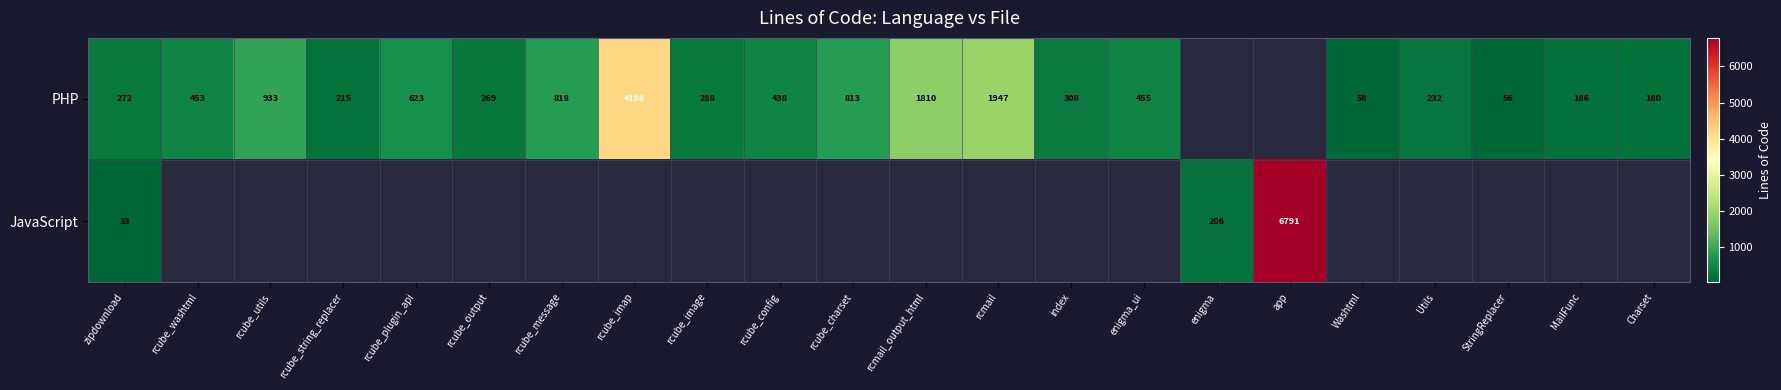

List the series in order of their peak value, highest first.

JavaScript, PHP